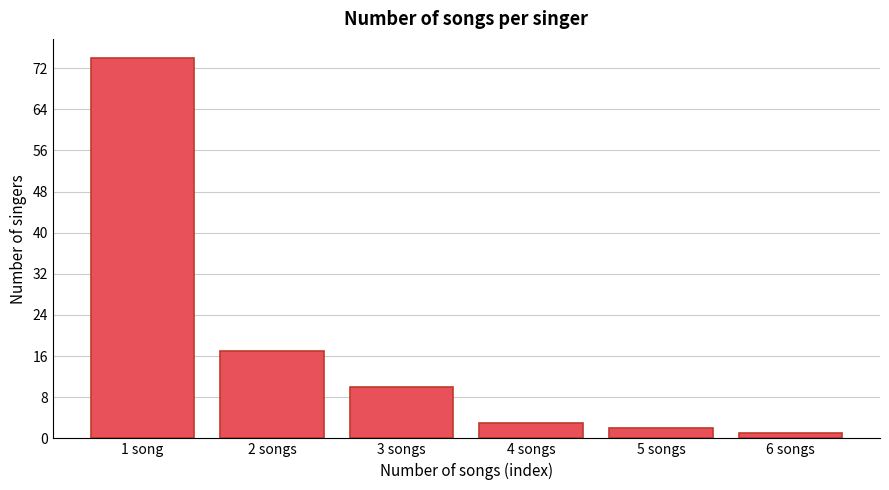

Reading right to left, what are all the values shown in this chart?

6 songs=1	5 songs=2	4 songs=3	3 songs=10	2 songs=17	1 song=74